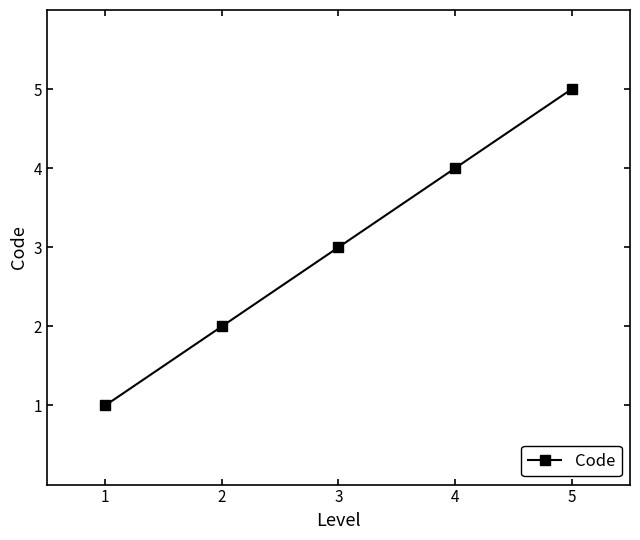

What is the average value?

3